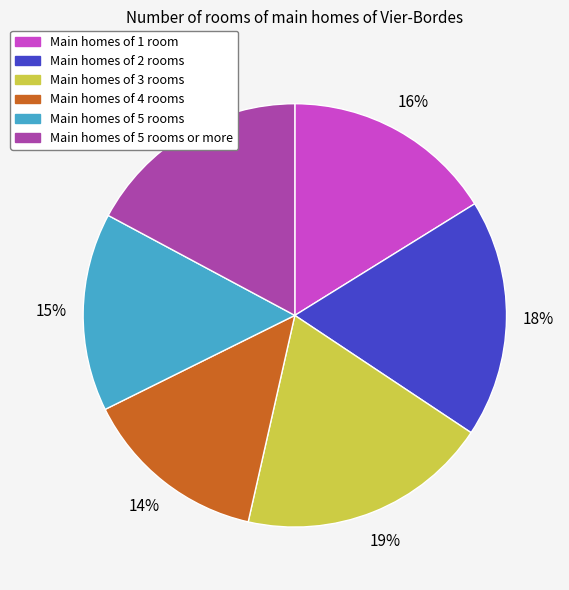

To the nearest percent, what is the average slice percentage?

17%